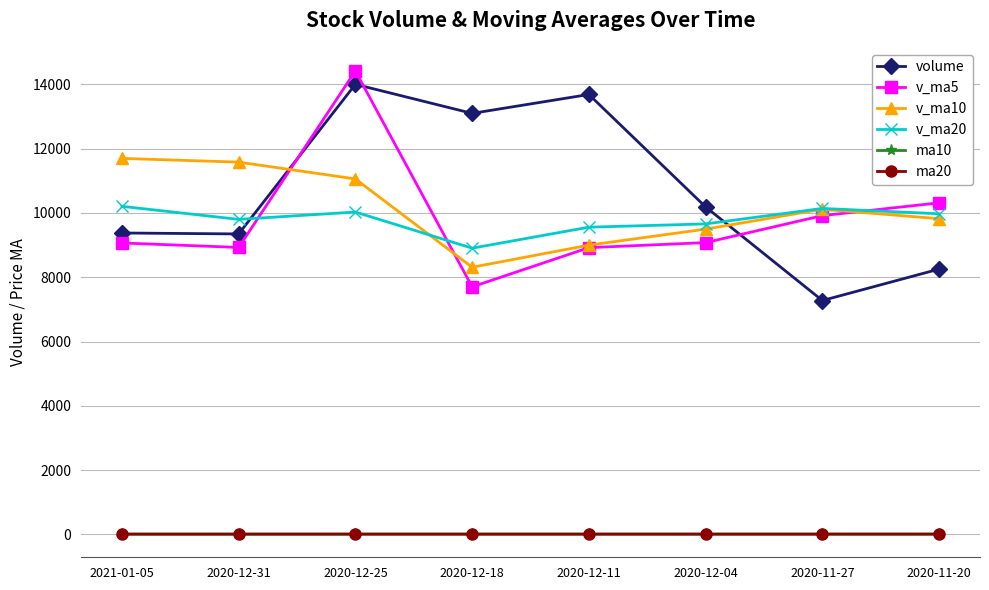

How many lines are shown in the chart?

6